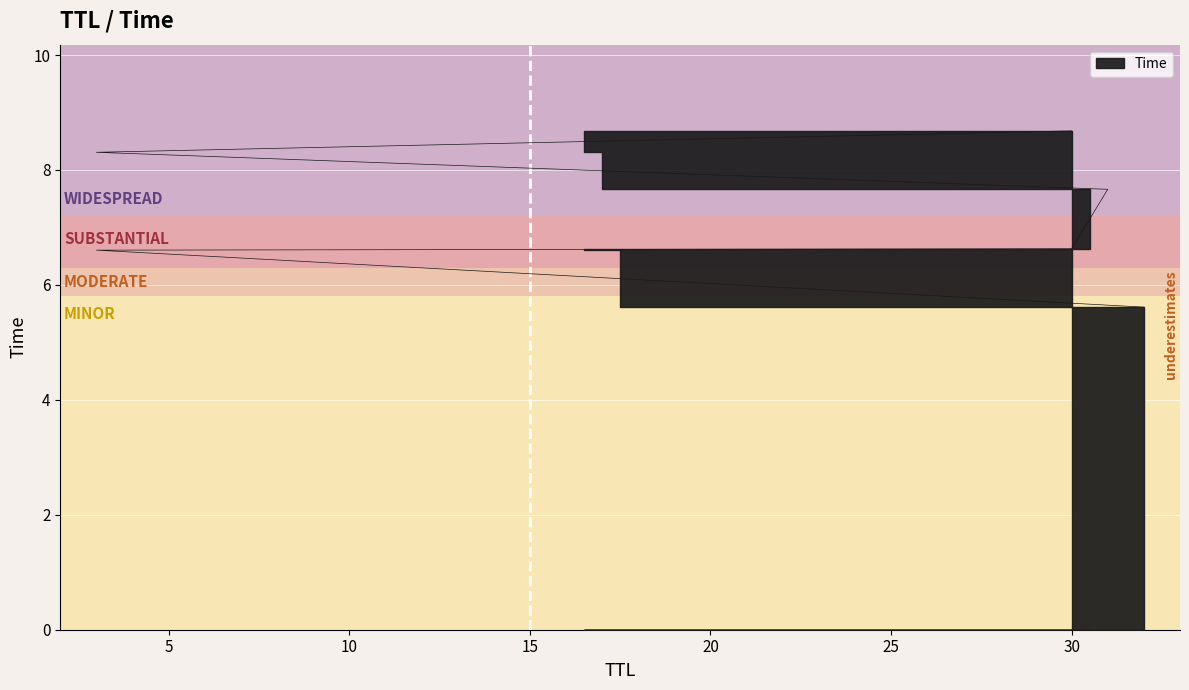

True or false: the data shows 5.1 at 30.

False